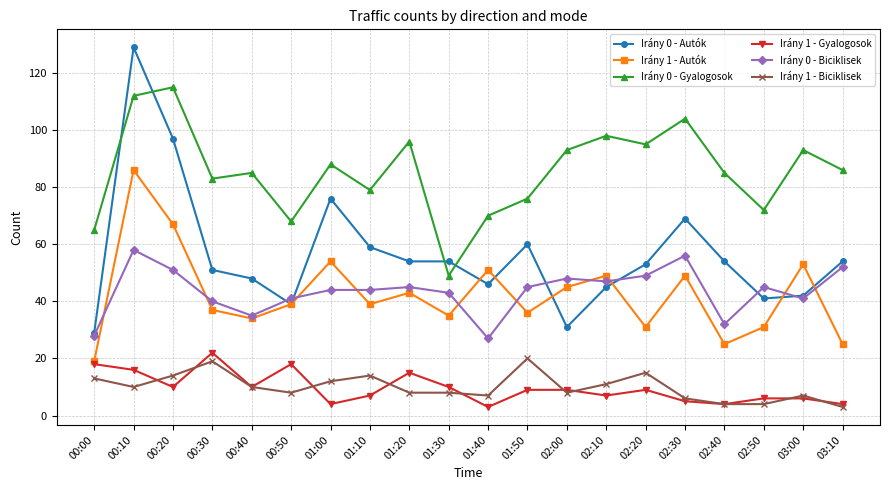

What is the lowest value of the Irány 1 - Autók series?

19